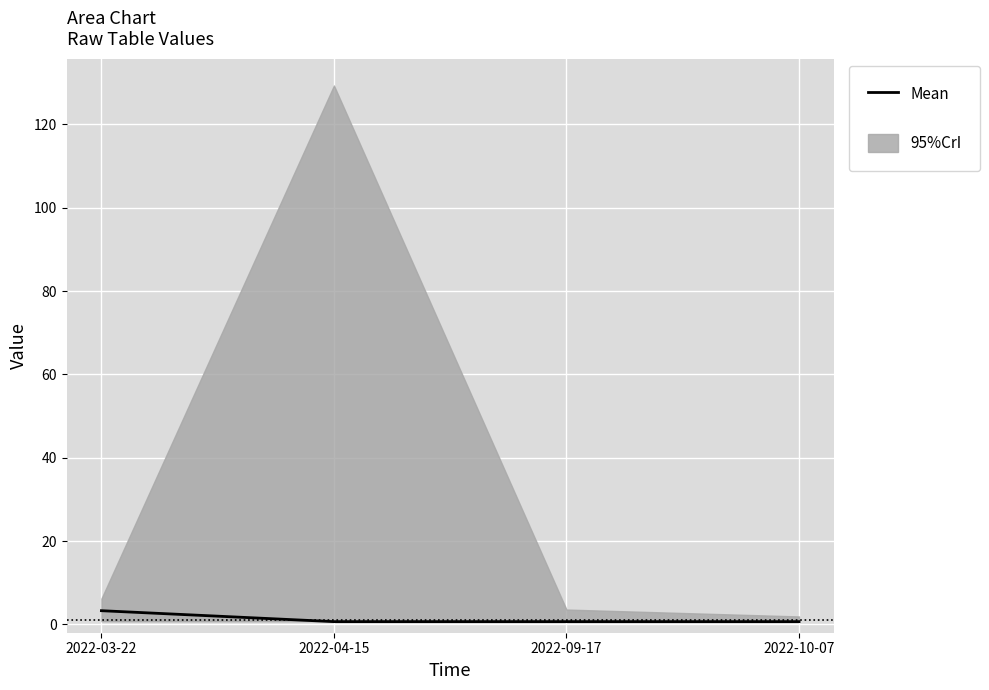

Rank the categories by value from lowest to highest.

2022-04-15, 2022-09-17, 2022-10-07, 2022-03-22